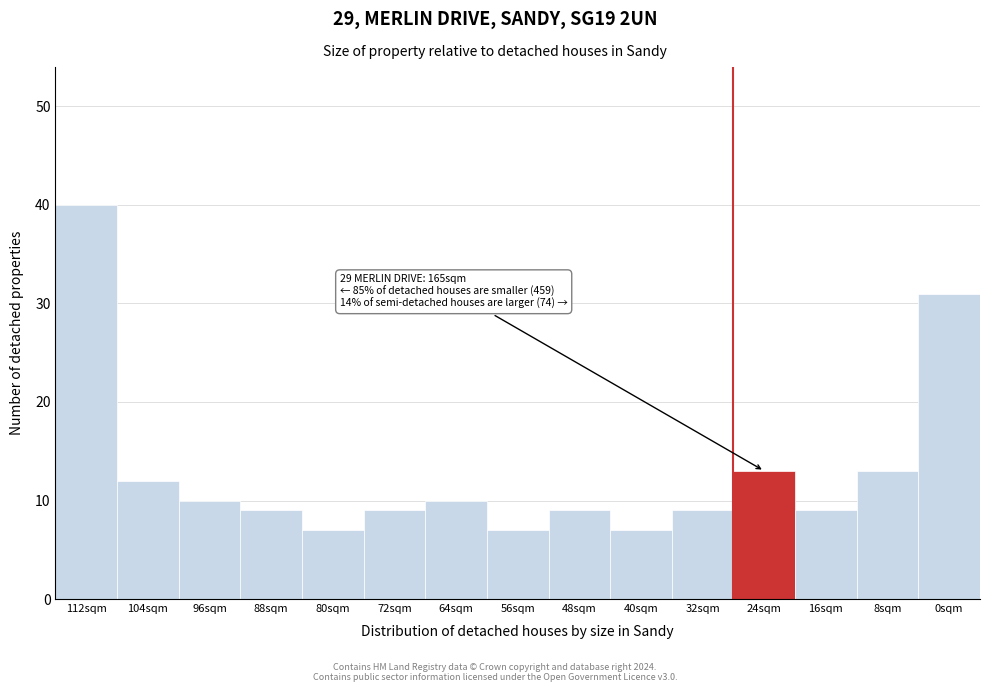

Reading left to right, what are all the values shown in this chart?

40	12	10	9	7	9	10	7	9	7	9	13	9	13	31